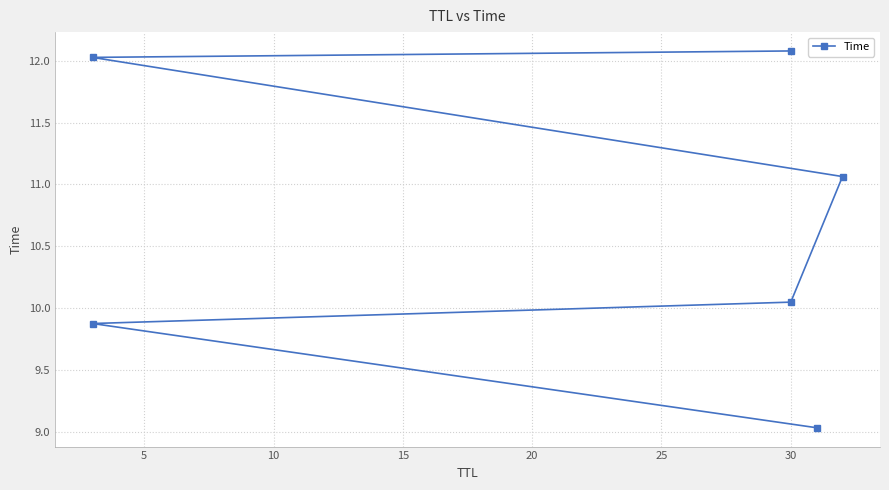

Count the number of values greater than 11.

3